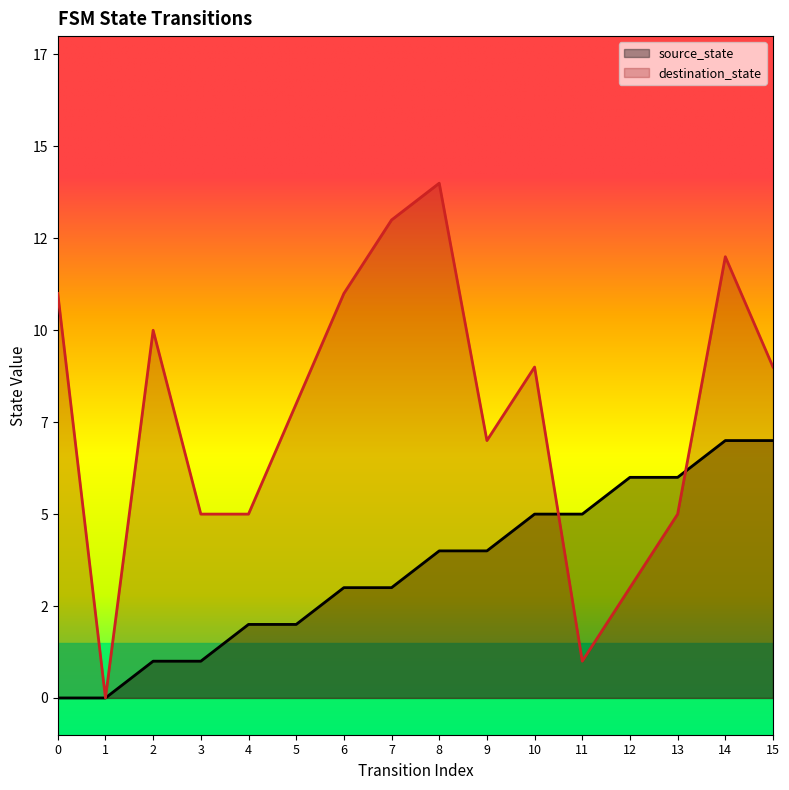

How many intersections are there between source_state and destination_state?

2